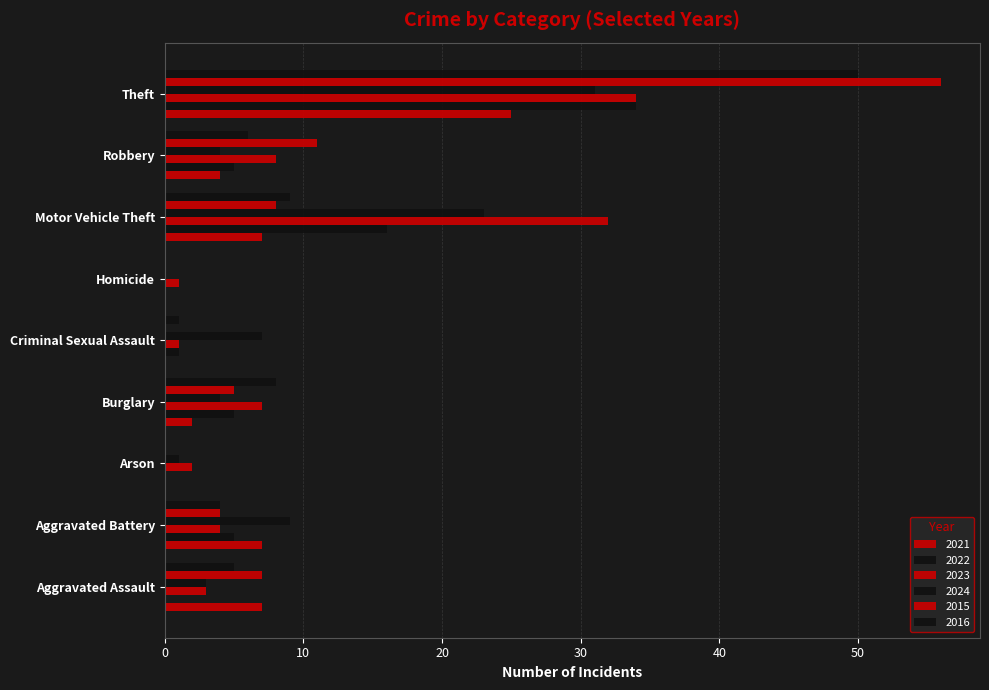

Which category has the highest value in the 2016 series?

Theft